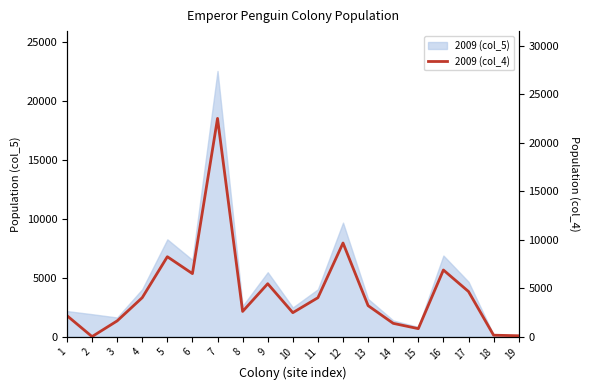

Reading left to right, extract all data points from this chart.

1=2164	2=0	3=1620	4=4018	5=8242	6=6498	7=22510	8=2597	9=5455	10=2469	11=4013	12=9657	13=3193	14=1368	15=821	16=6870	17=4652	18=146	19=88